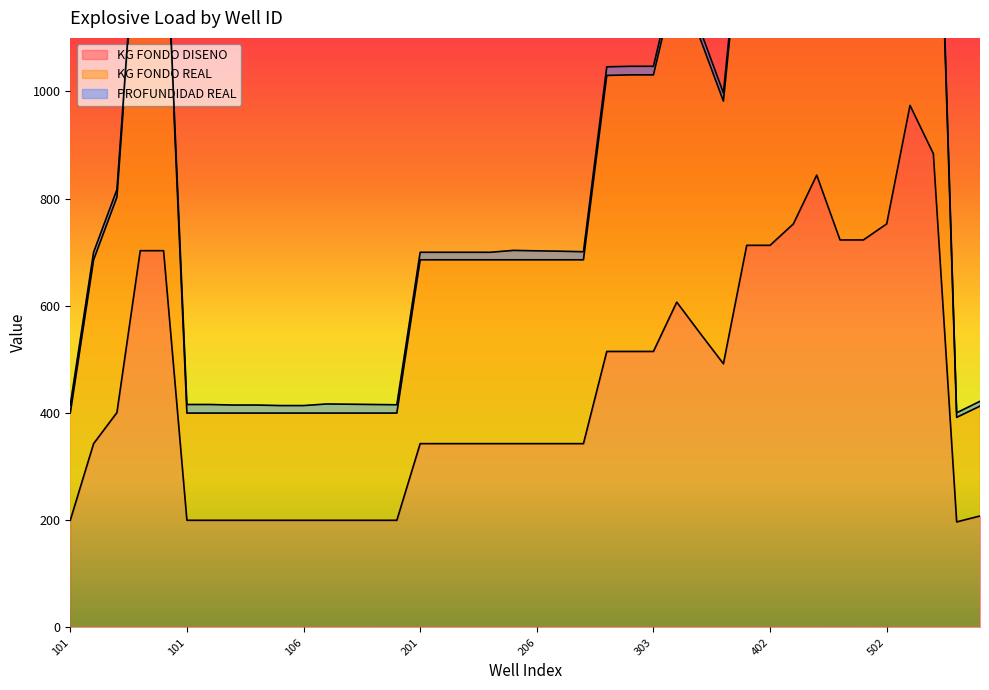

What is the lowest value of the KG FONDO DISENO series?

197